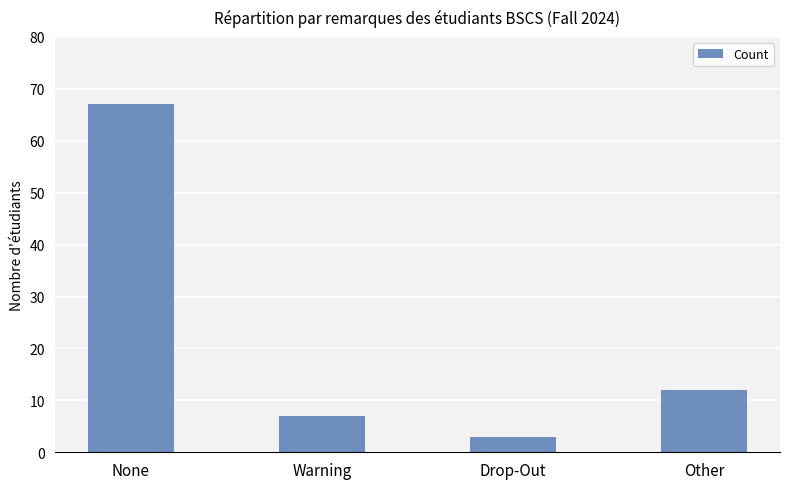

Reading left to right, what are all the values shown in this chart?

None=67	Warning=7	Drop-Out=3	Other=12